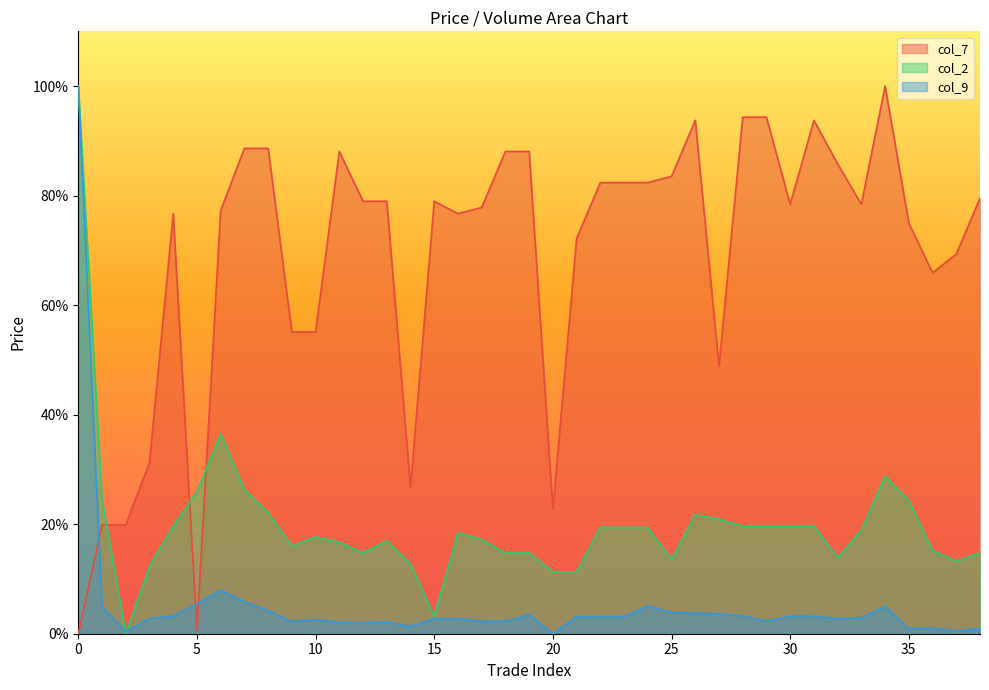

How many lines are shown in the chart?

3